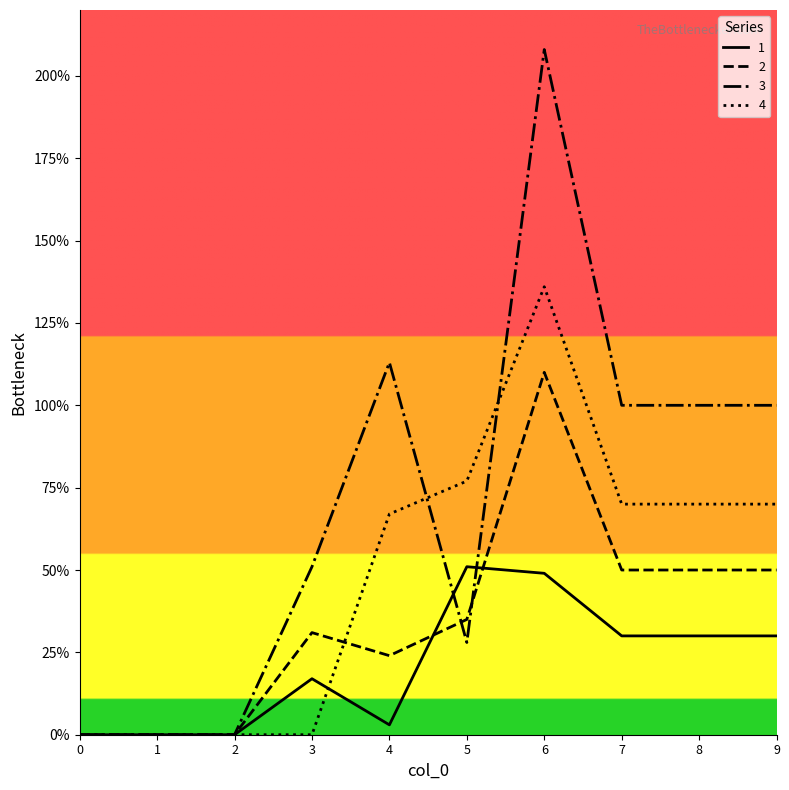

The value of 2 at 7 is 50. True or false?

True